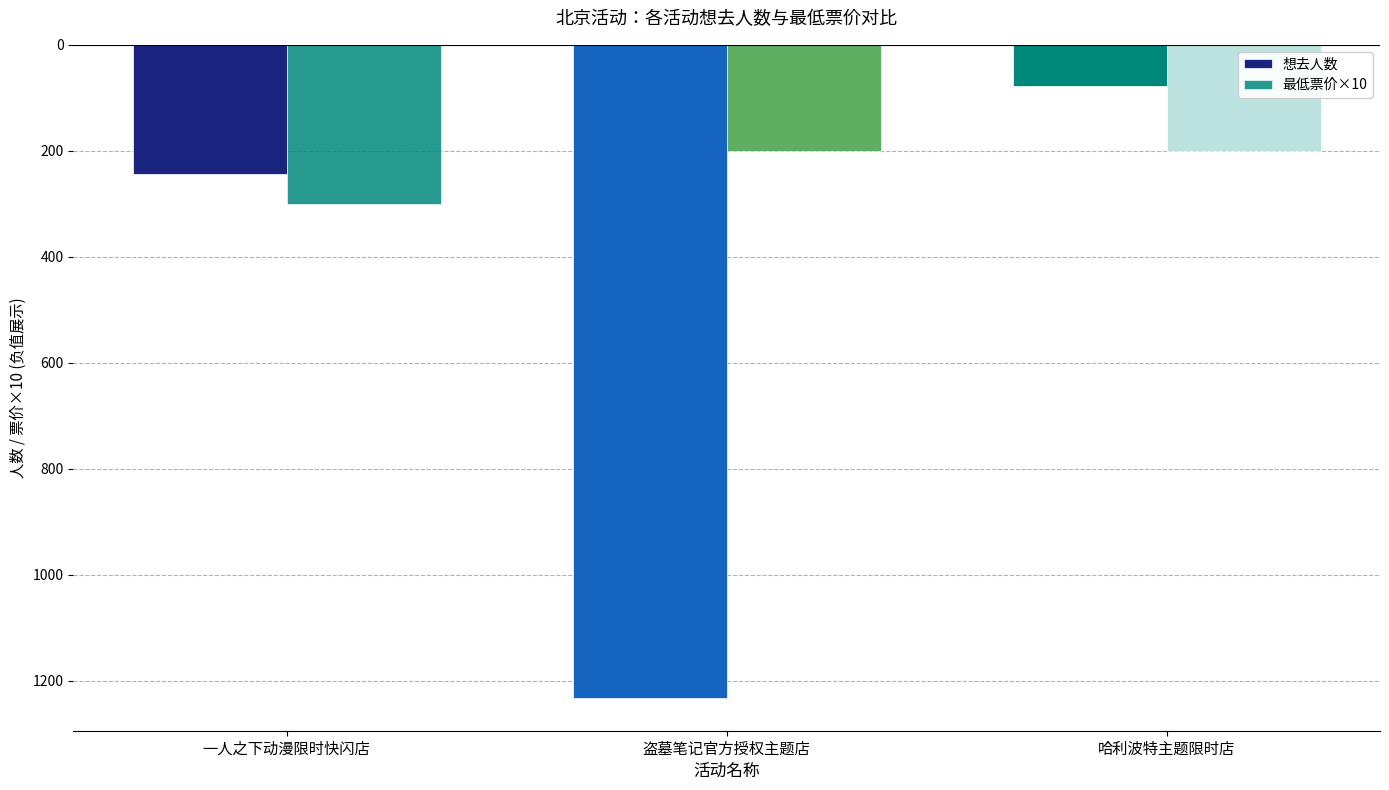

Count the 想去人数 values in the range -1233 to -77.

3